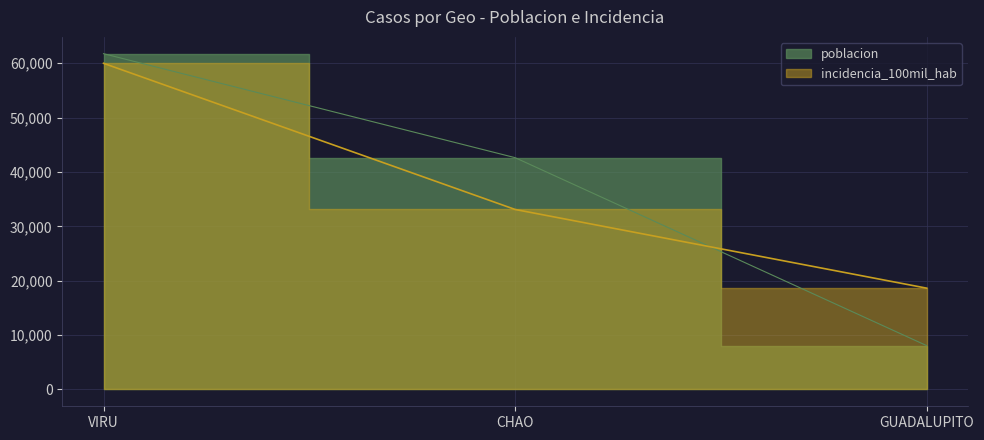

What is the total value across all series at GUADALUPITO?

26701.3